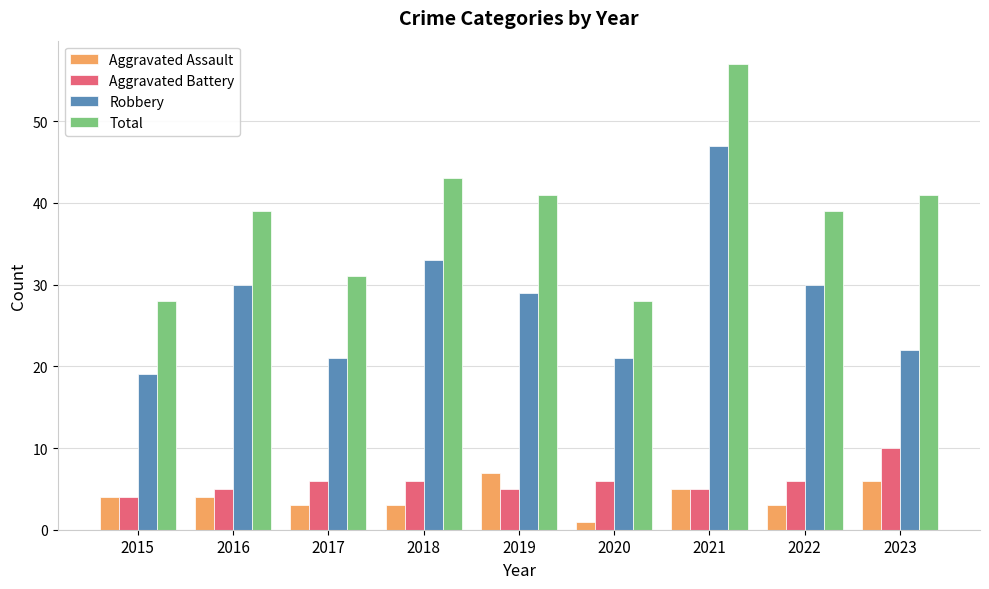

Is the value of Aggravated Battery at 2015 greater than the value of Total at 2018?

No